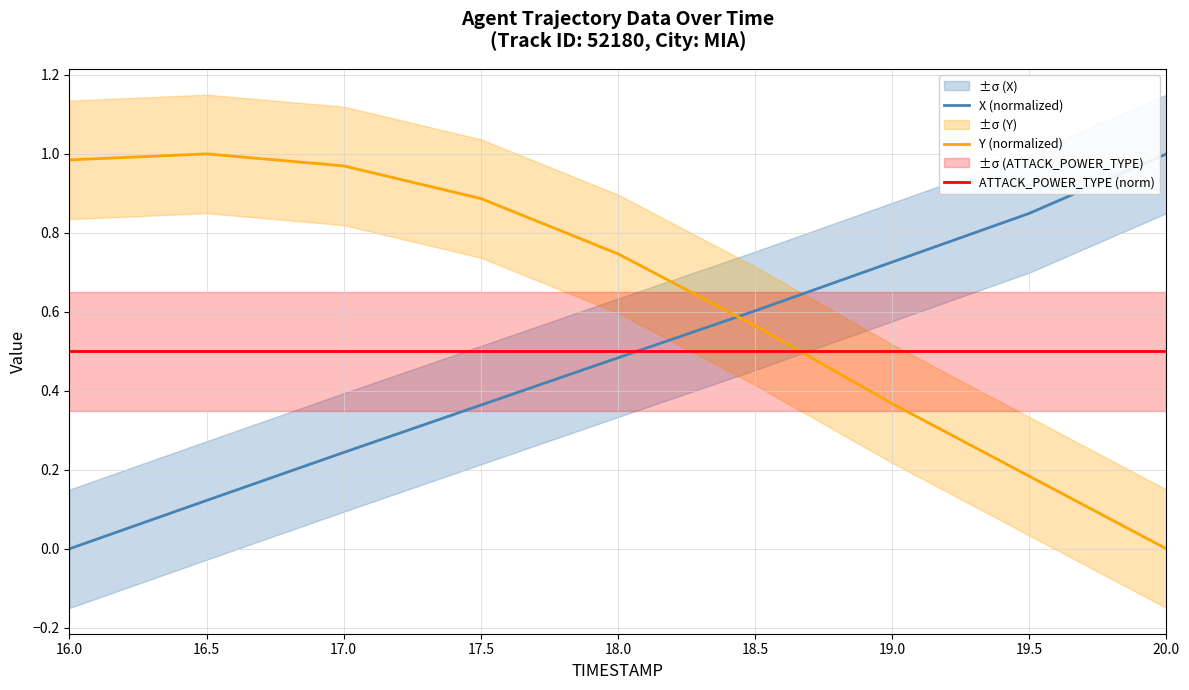

What are all the series names shown in the legend?

X (normalized), Y (normalized), ATTACK_POWER_TYPE (norm)